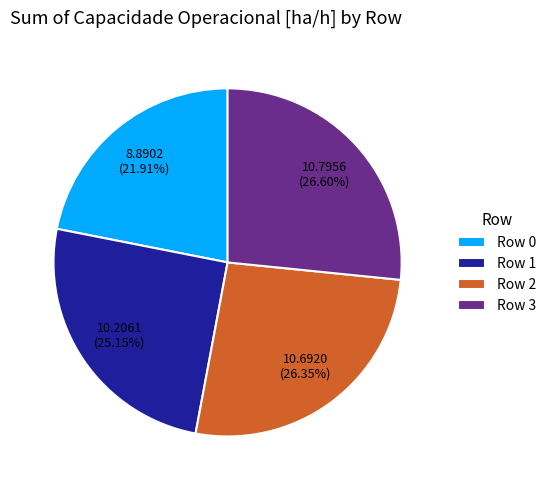

What is the smallest slice in the pie chart?

Row 0